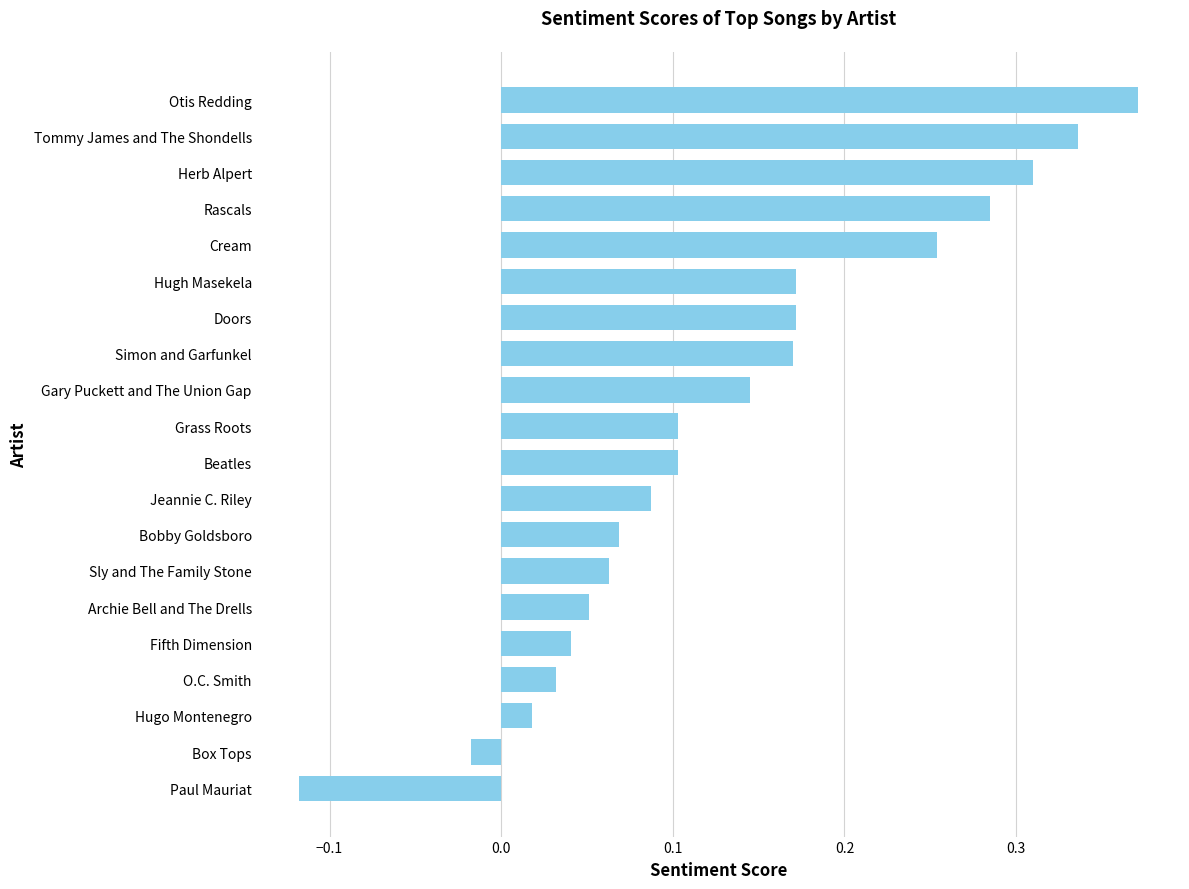

How many categories are shown in the chart?

20